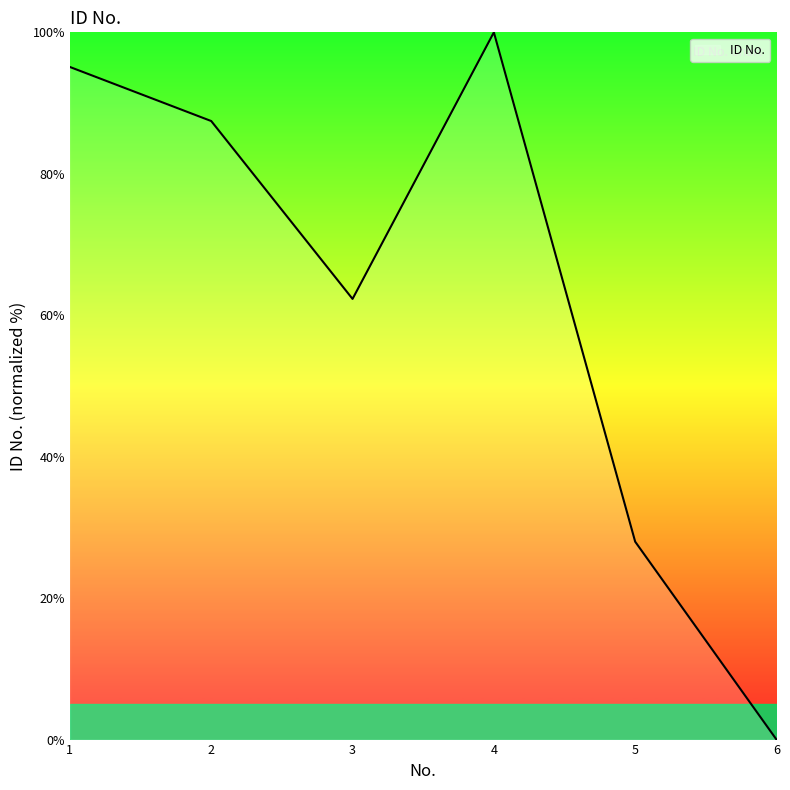

How many lines are shown in the chart?

1